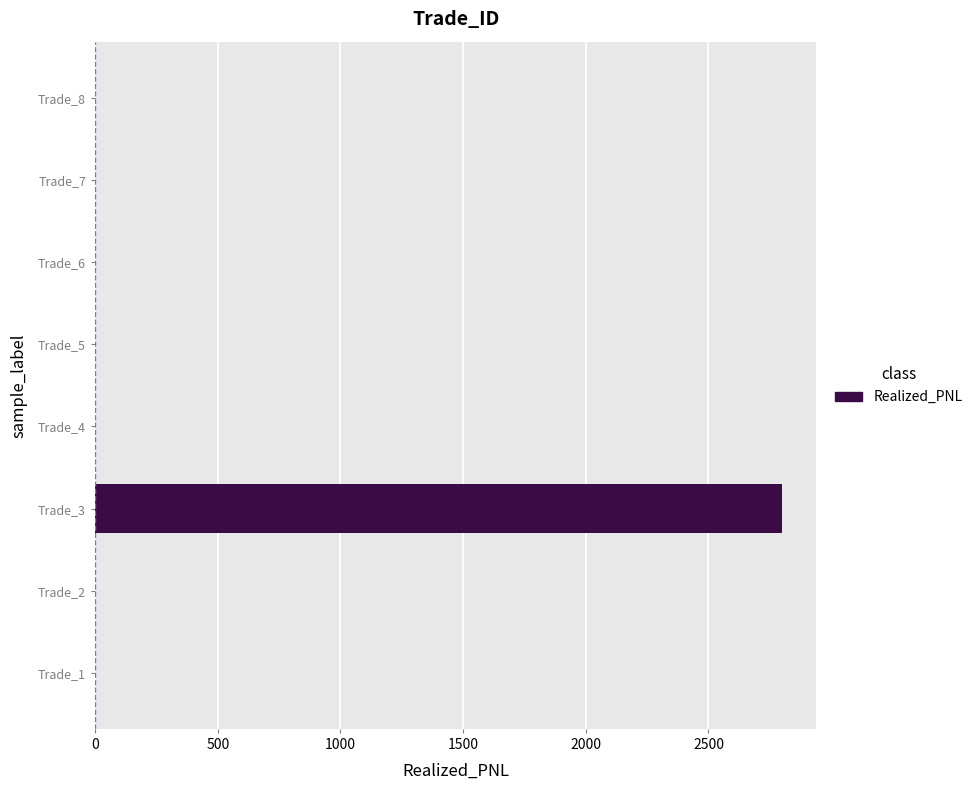

Between Trade_8 and Trade_3, which is larger?

Trade_3